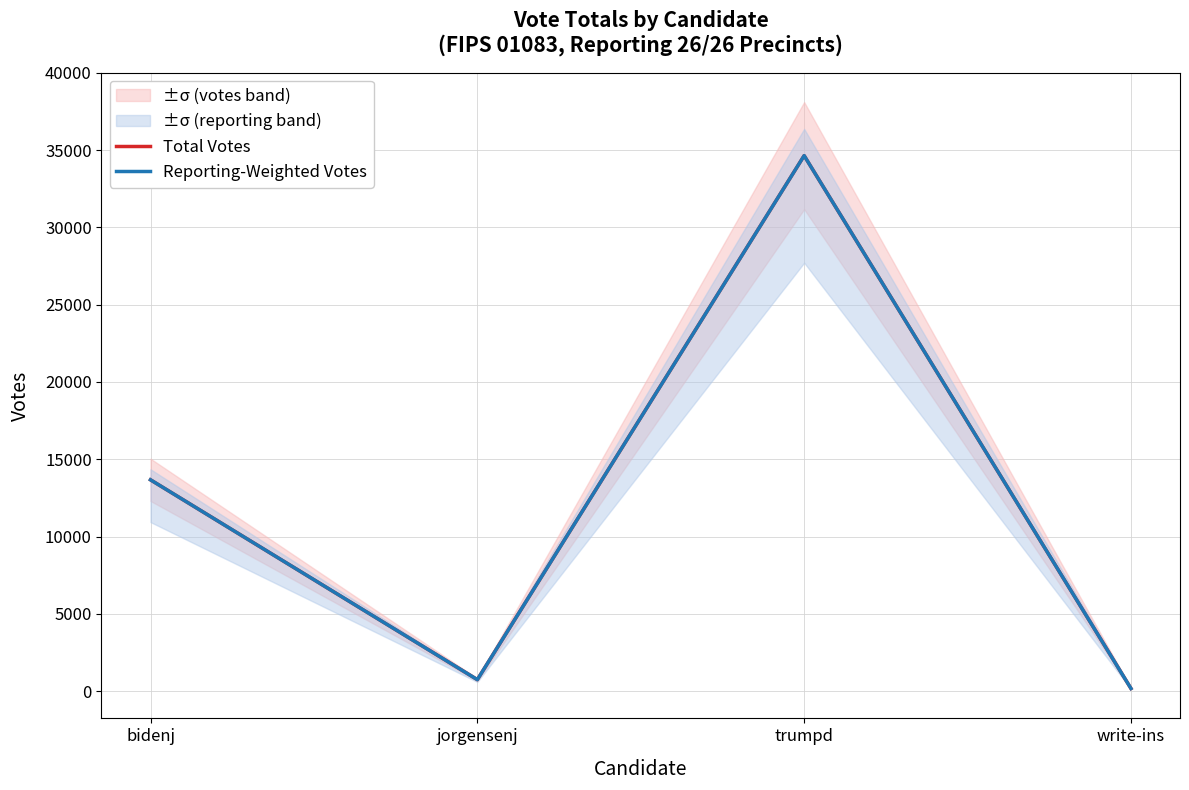

Does the chart display data point markers on the line(s)?

No